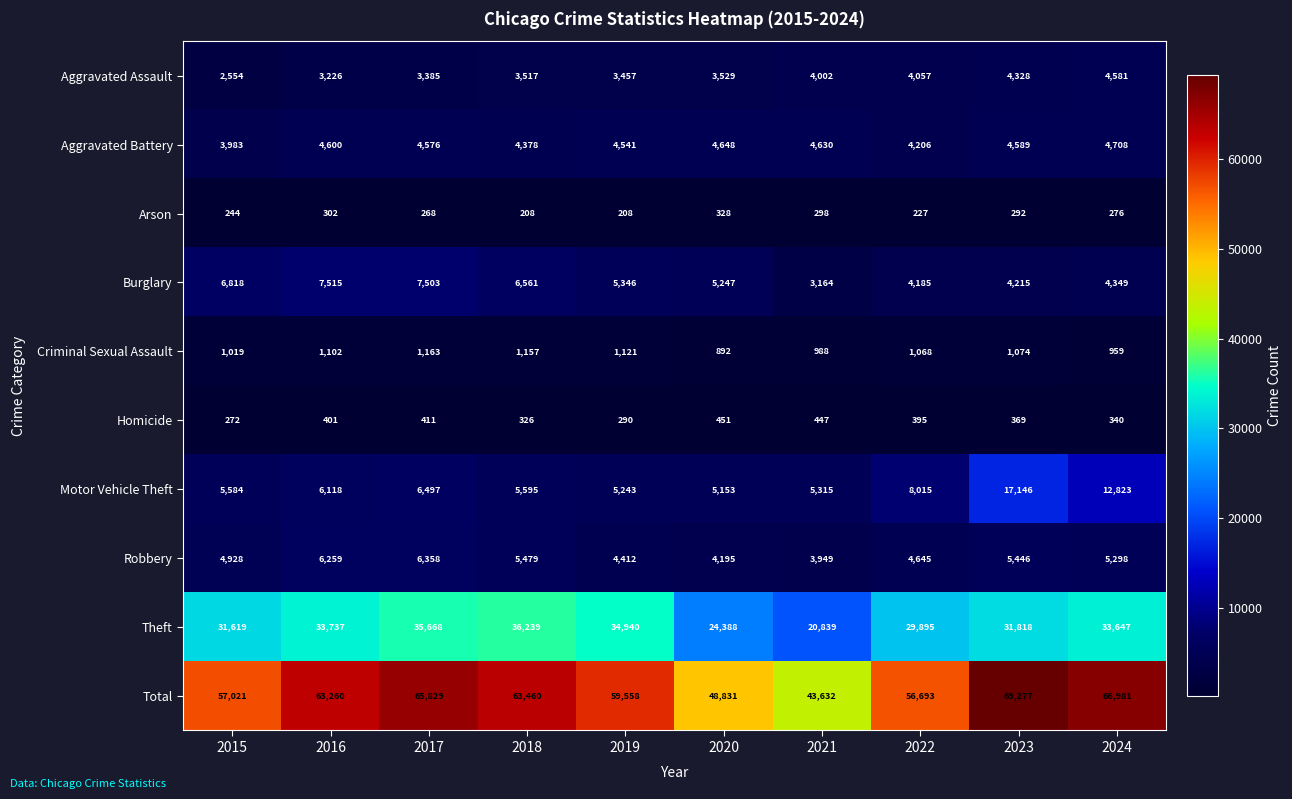

The Aggravated Assault series shows 4860 at 2018. True or false?

False